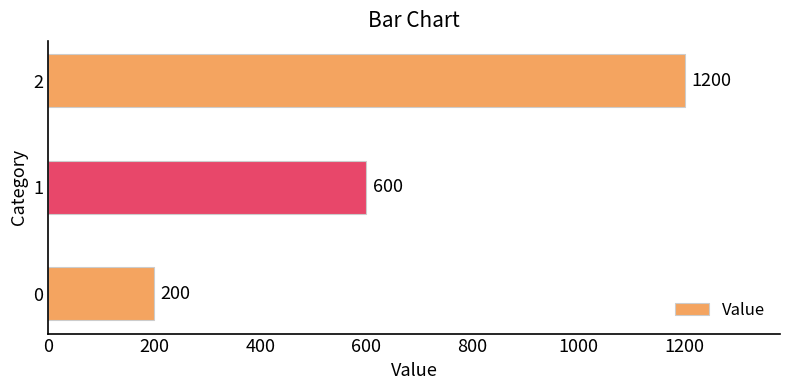

The chart shows a value of 1200 at 2. True or false?

True